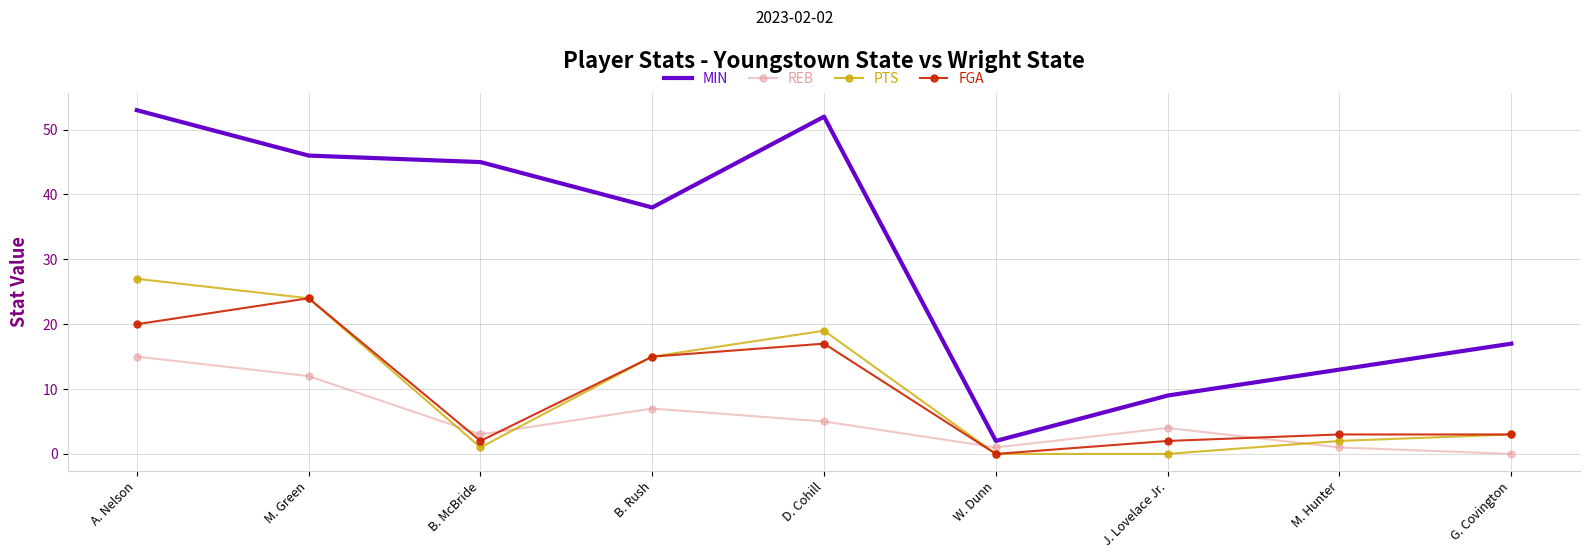

Between J. Lovelace Jr. and G. Covington, which series saw the biggest shift?

MIN